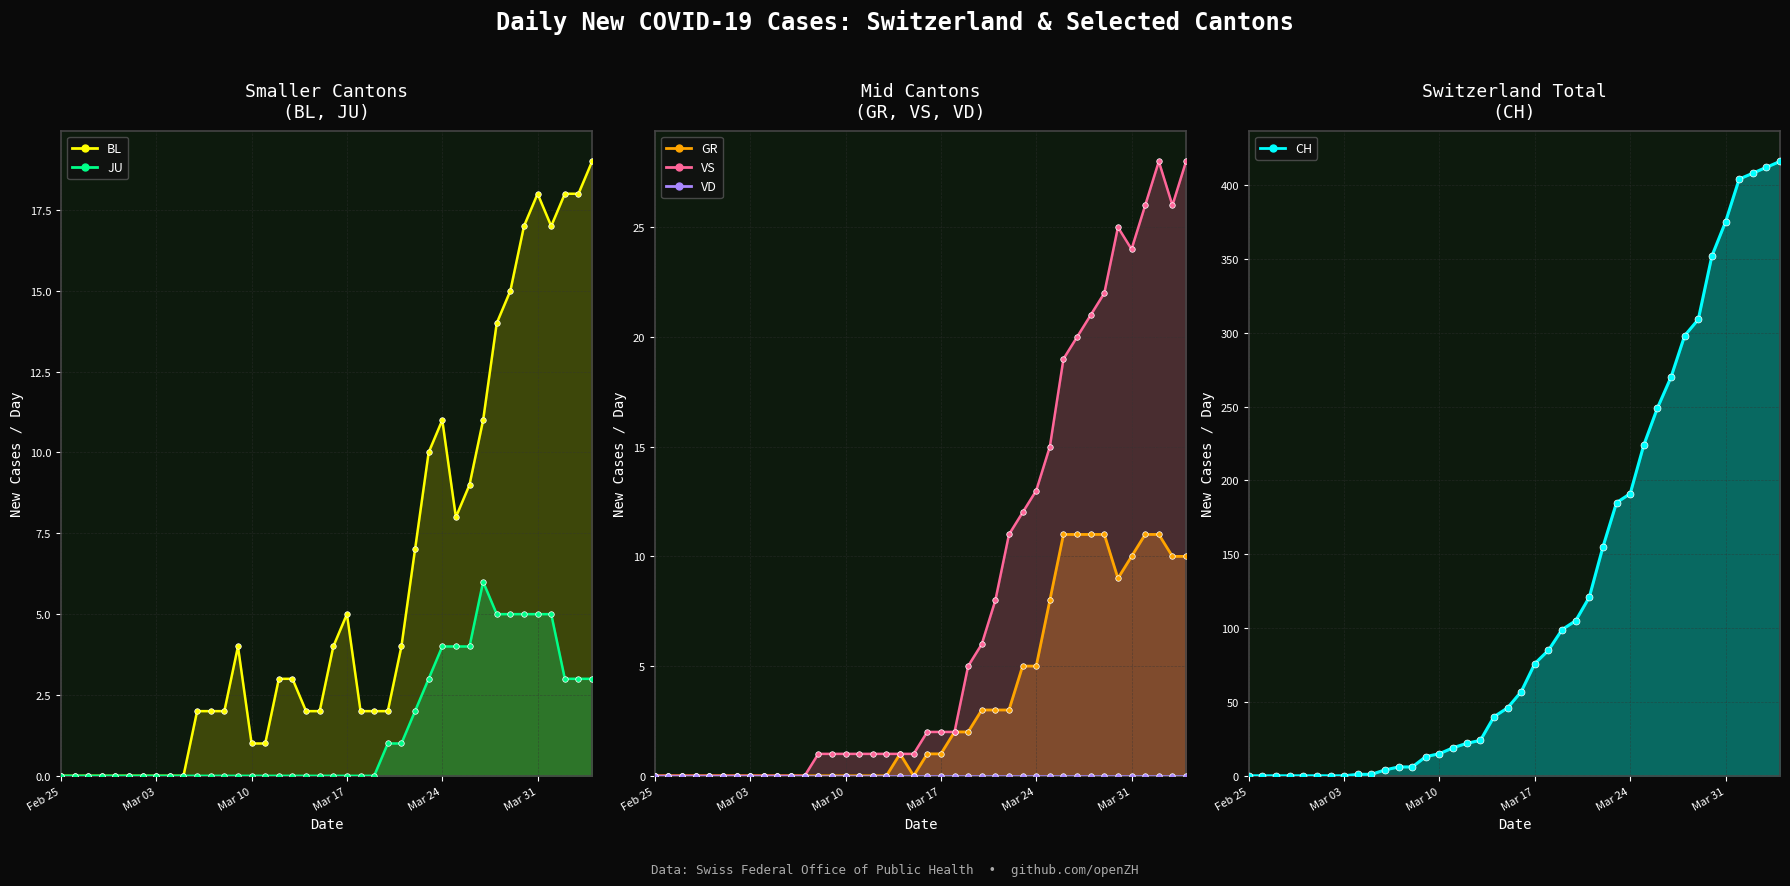

What is the sum of the VS values at 2020-04-02 and 2020-03-11?

29